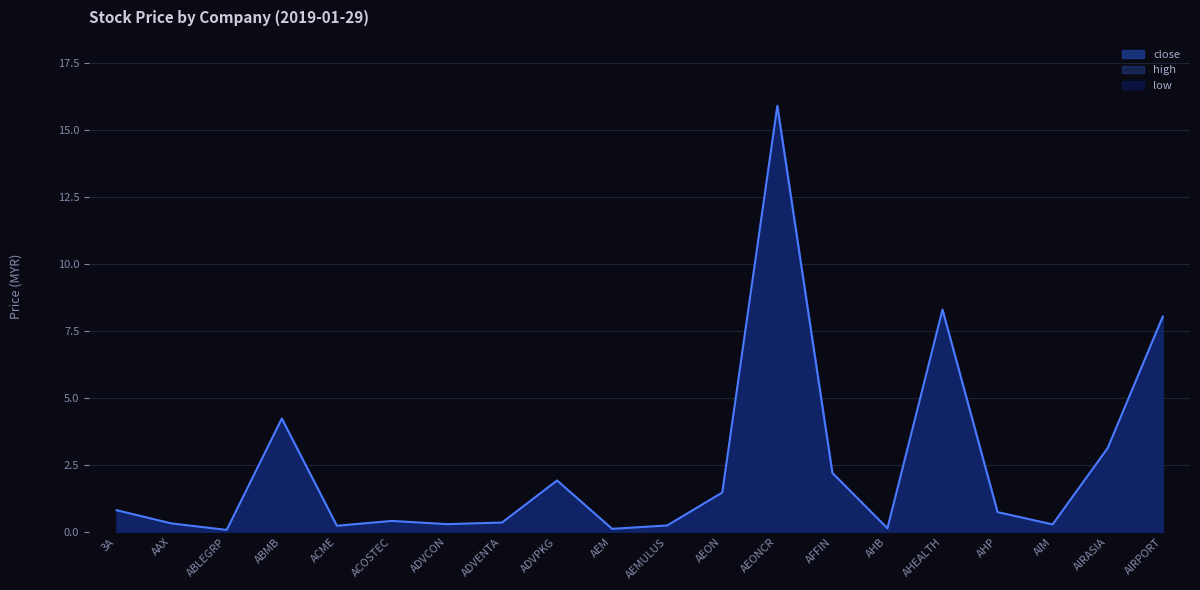

At how many categories does at least one series exceed 0?

20